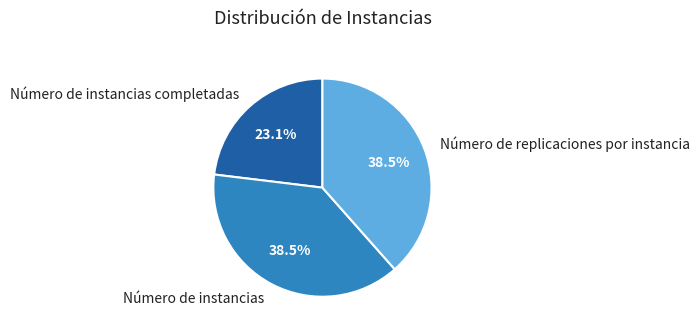

True or false: Número de replicaciones por instancia accounts for 31% of the total.

False